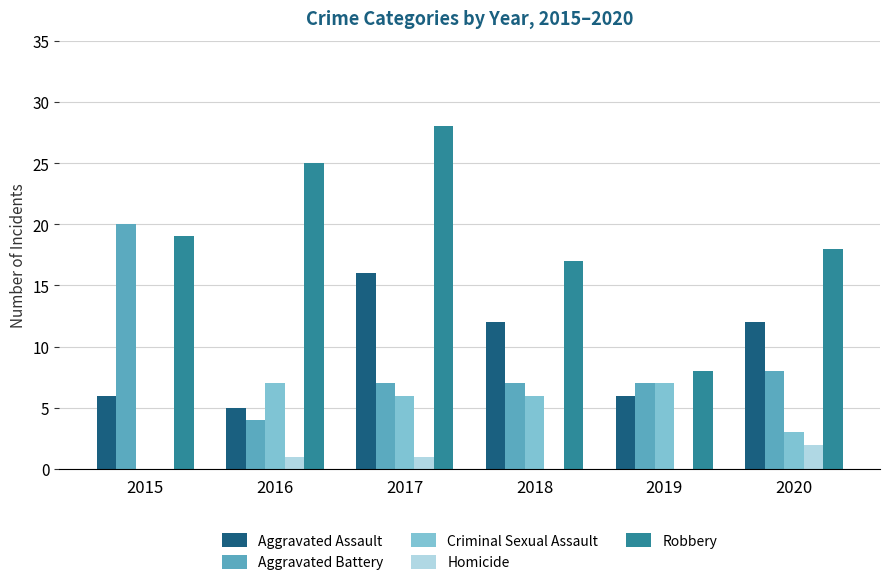

What is the sum of all Criminal Sexual Assault values?

29